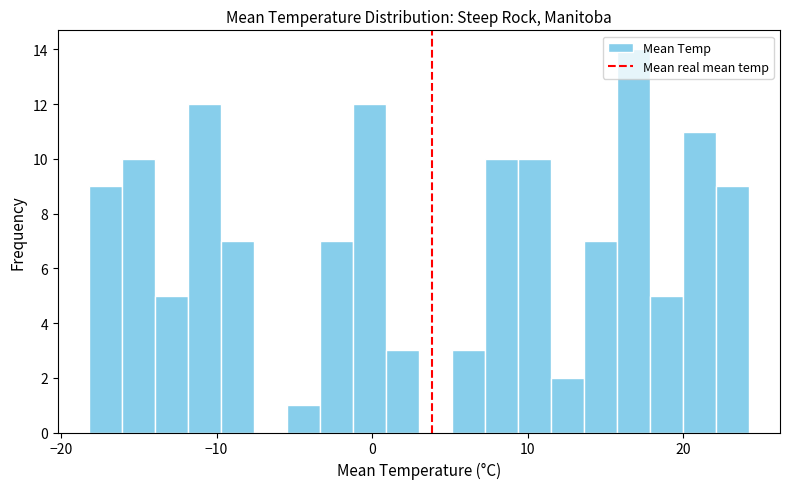

Around what value on the x-axis is the tallest bar? Give the approximate position of its centre, as read against the axis.

17